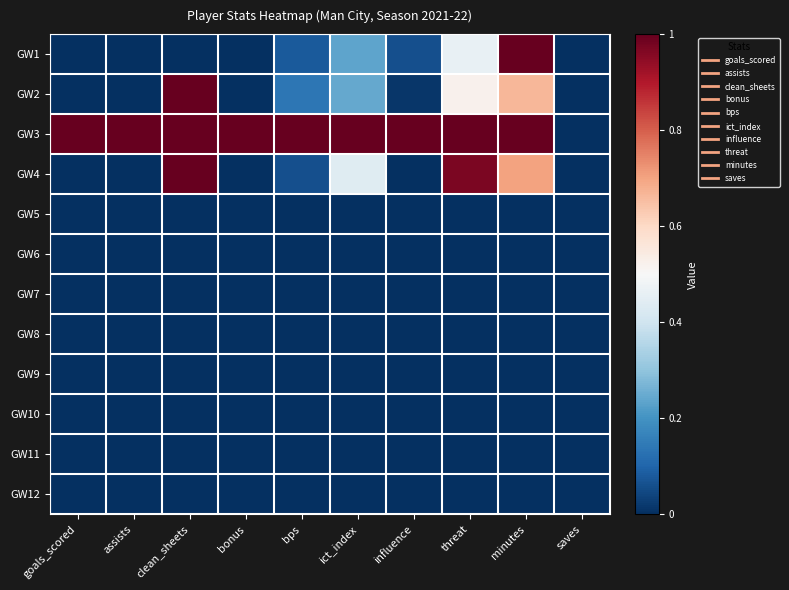

What is the total value across all series at threat?

3.0